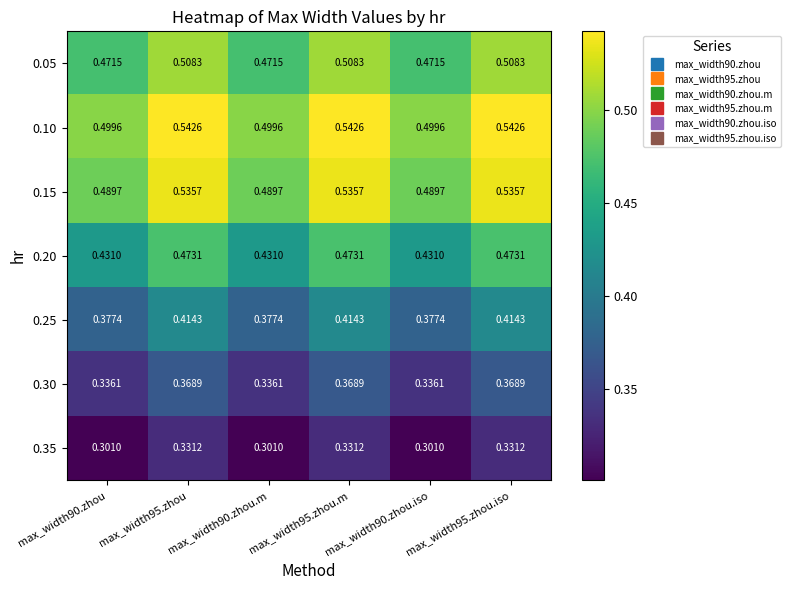

Is the value of 0.15 at max_width90.zhou greater than the value of 0.05 at max_width95.zhou?

No